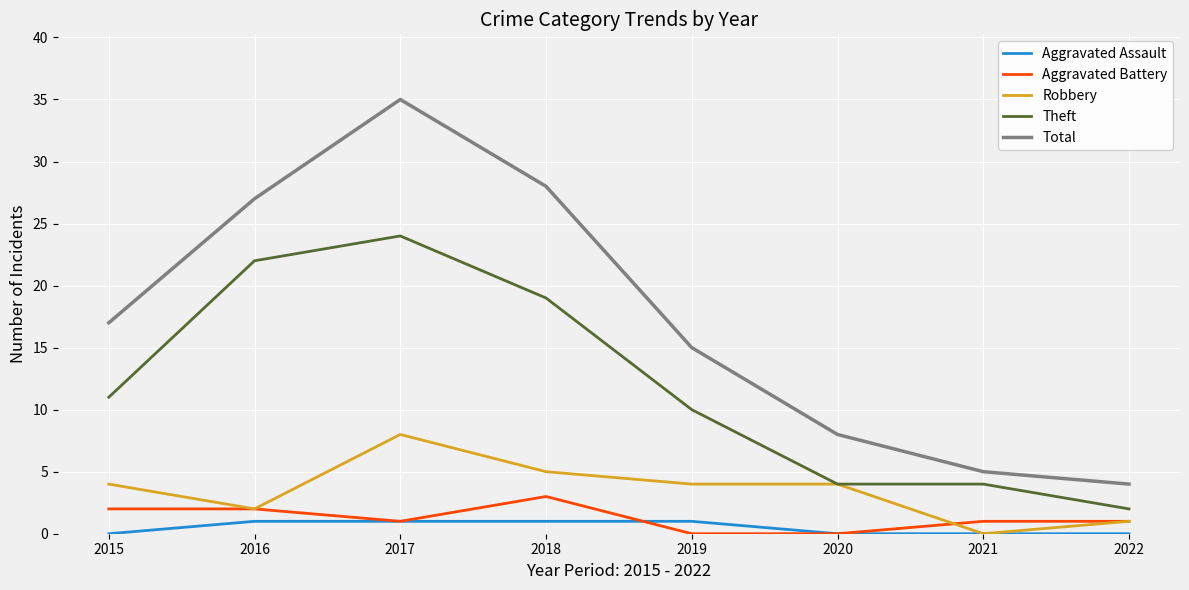

True or false: Aggravated Assault and Total intersect in this chart.

False